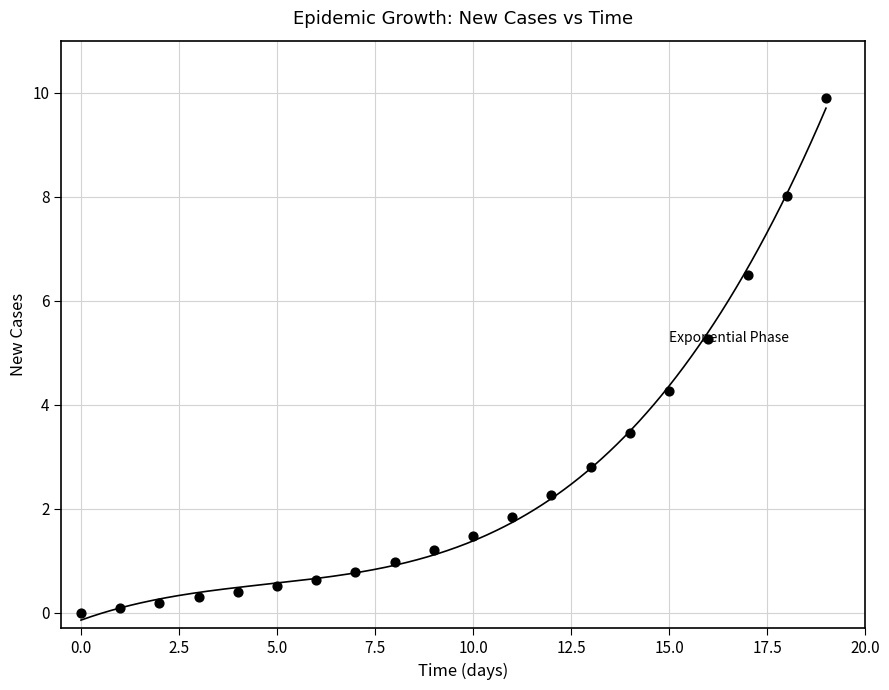

What is the range of Y values (max minus min)?

9.9